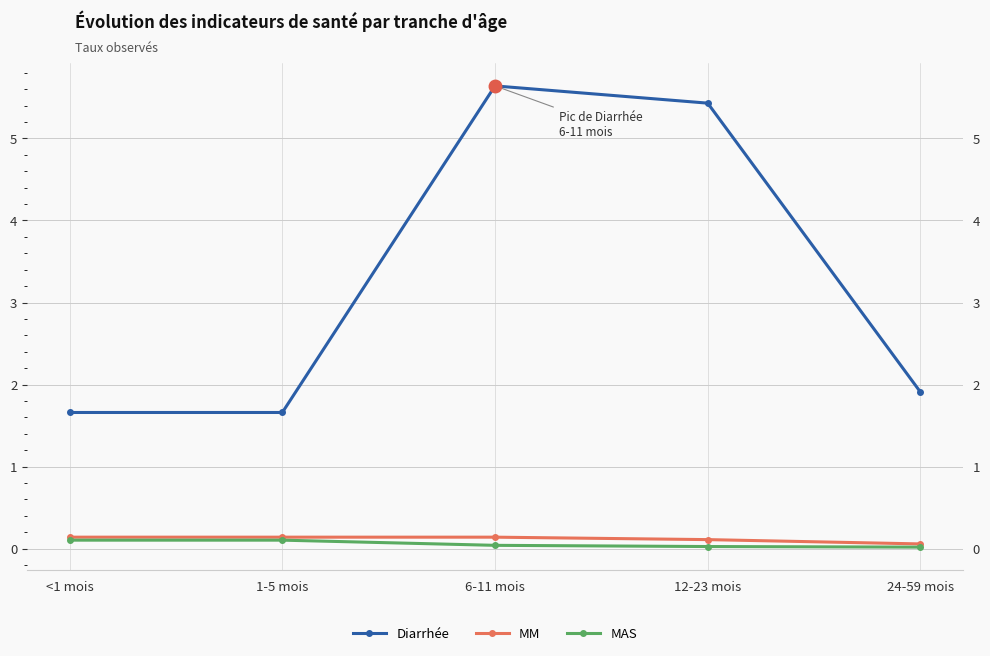

What is the sum of the MAS values at 24-59 mois and <1 mois?

0.1